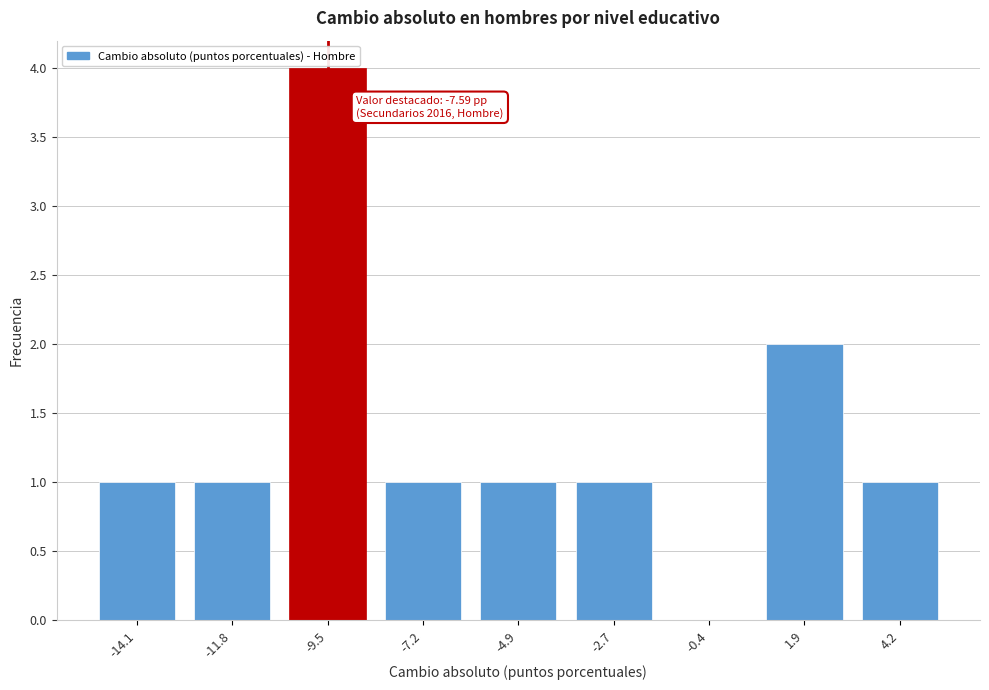

Reading left to right, list all the values displayed in this chart.

-14.1=1	-11.8=1	-9.5=4	-7.2=1	-4.9=1	-2.7=1	-0.4=0	1.9=2	4.2=1